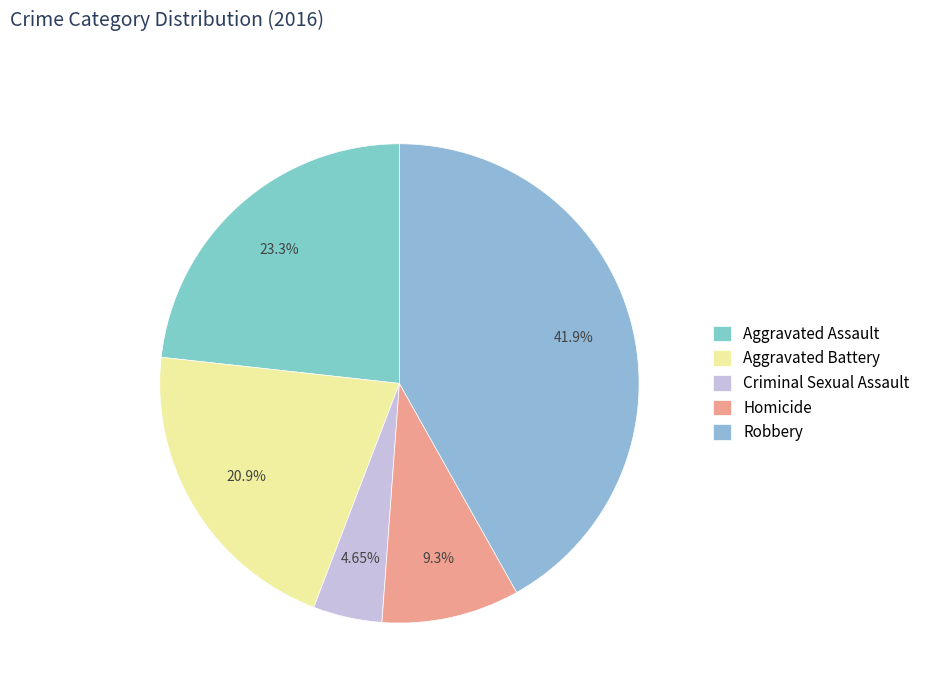

Rank the categories by value from highest to lowest.

Robbery, Aggravated Assault, Aggravated Battery, Homicide, Criminal Sexual Assault